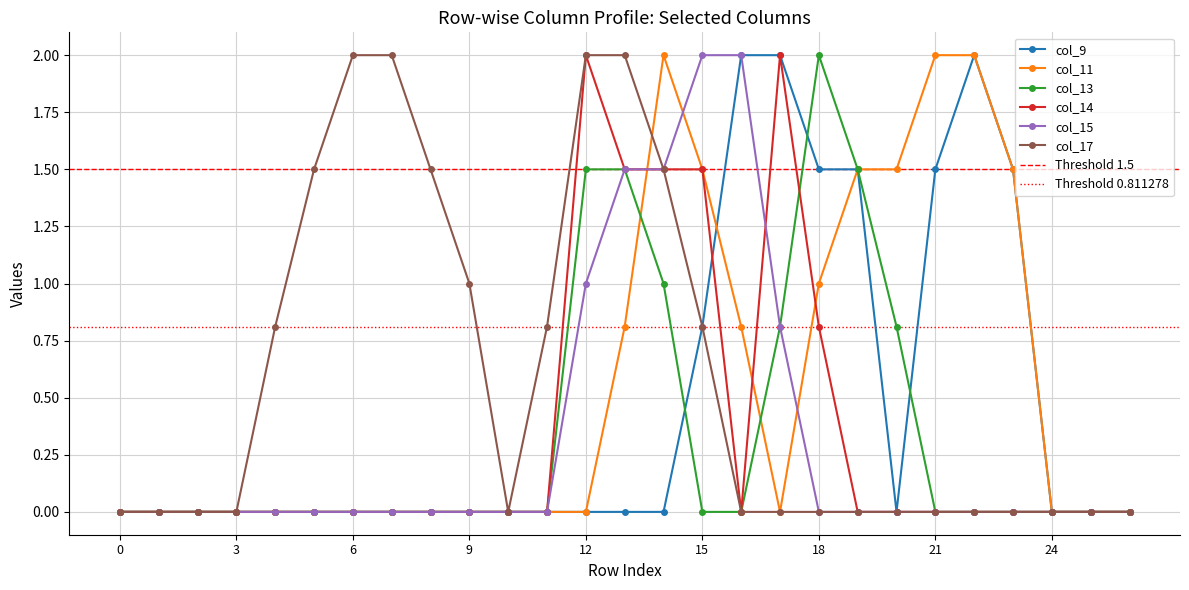

Which label corresponds to the largest value in the chart?

16